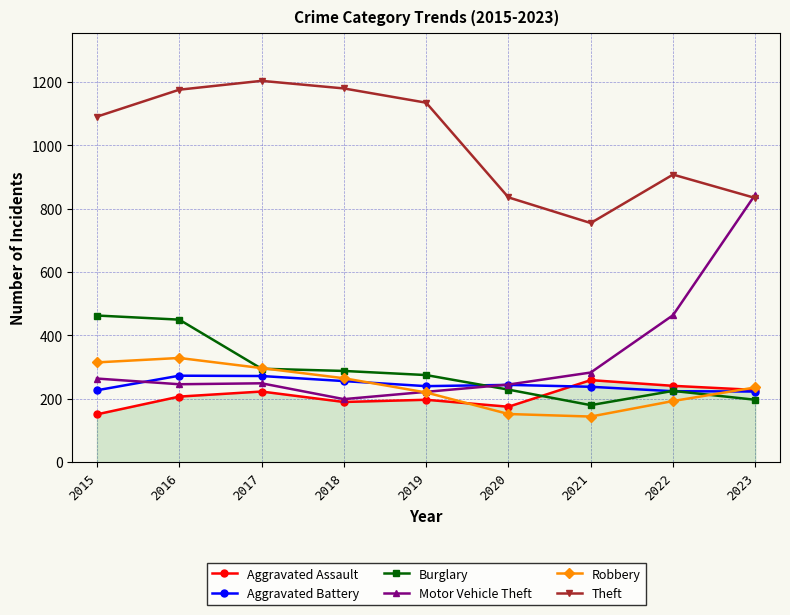

The Robbery series shows 193 at 2022. True or false?

True